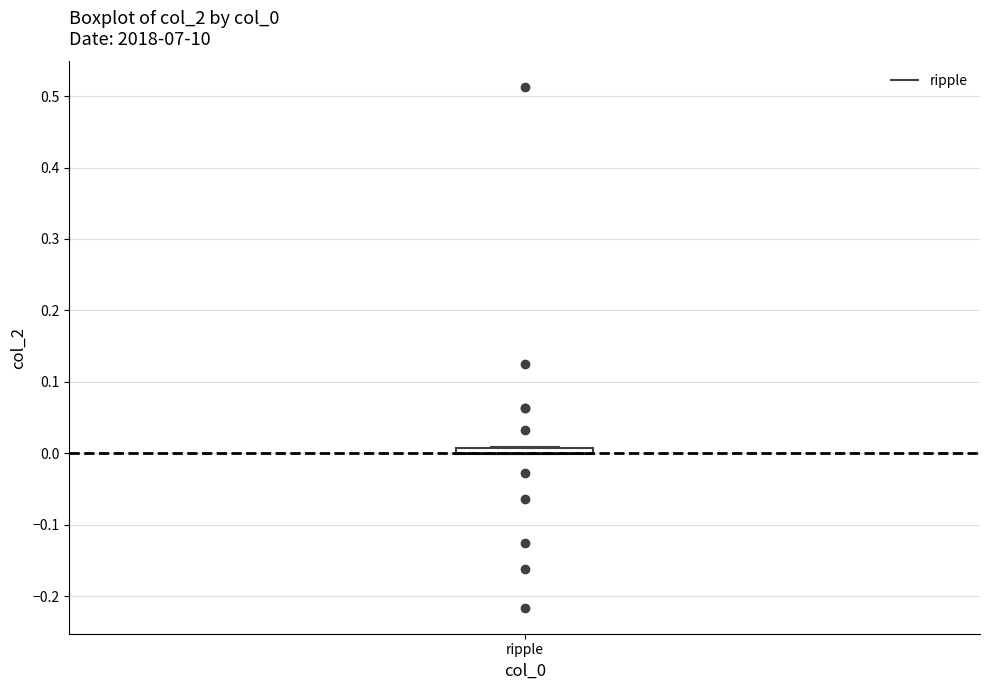

Where is the upper edge of the box for ripple on the y-axis? The values are not printed on the chart, so give them approximately, as read against the axis.

0.01